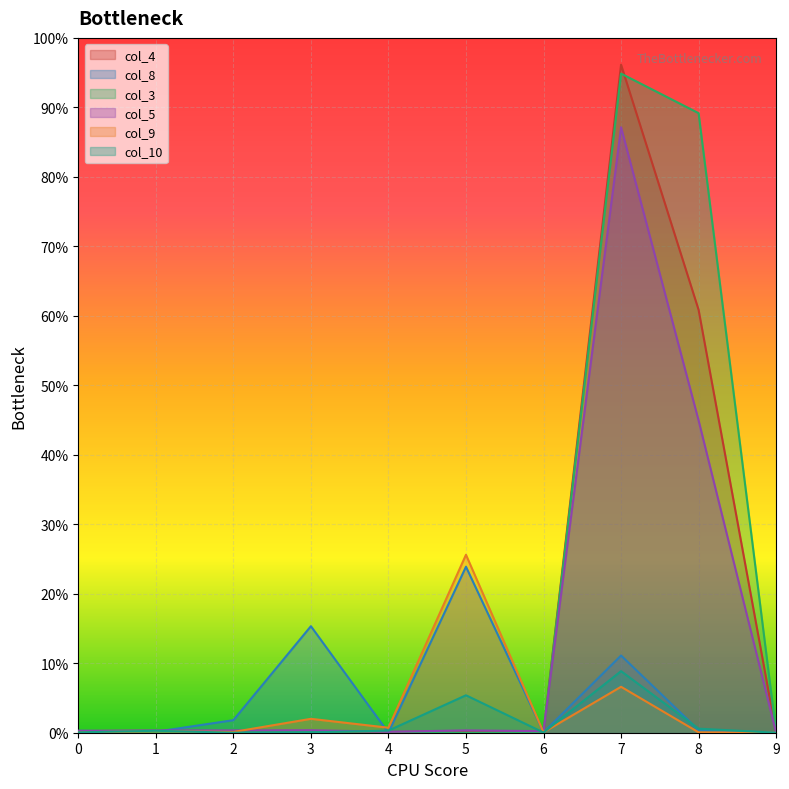

At which label does col_5 first exceed 12?

3